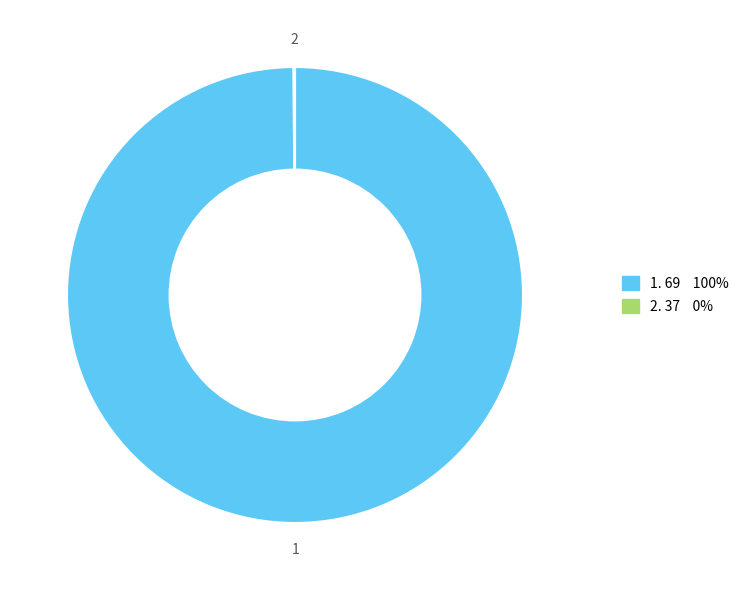

Is there any slice that represents more than half of the pie?

Yes